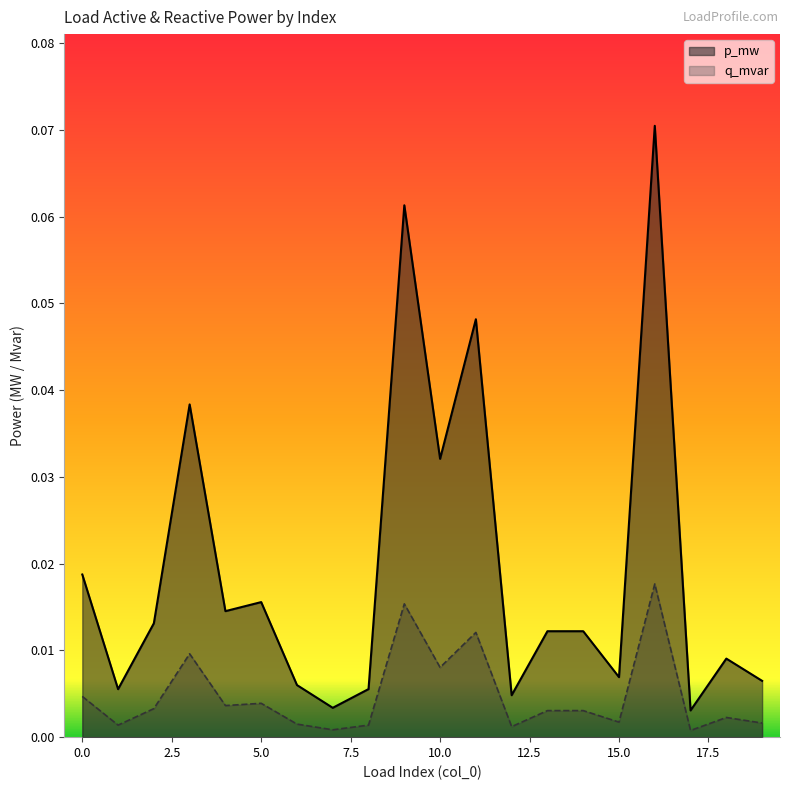

Where is the first local maximum for q_mvar?

3